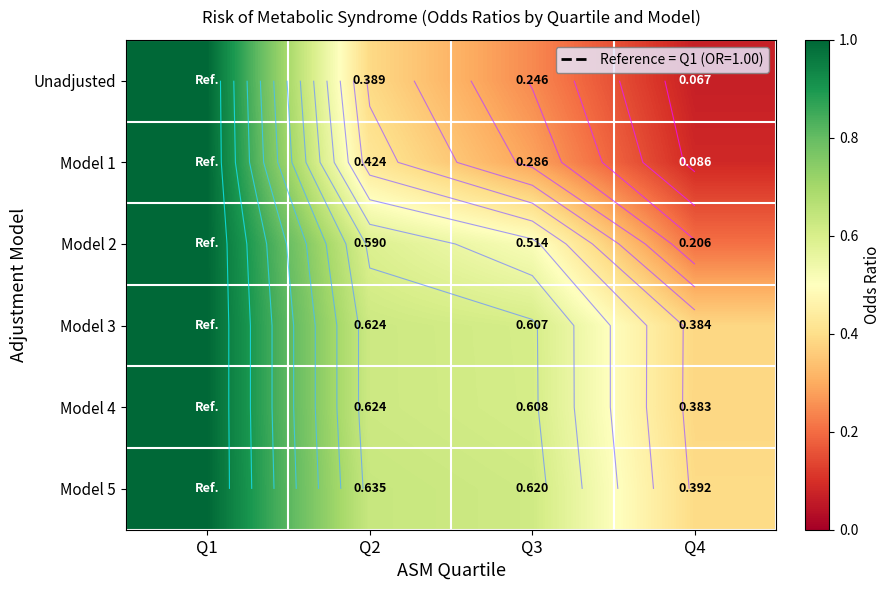

Which category has the lowest value across all series?

Q4